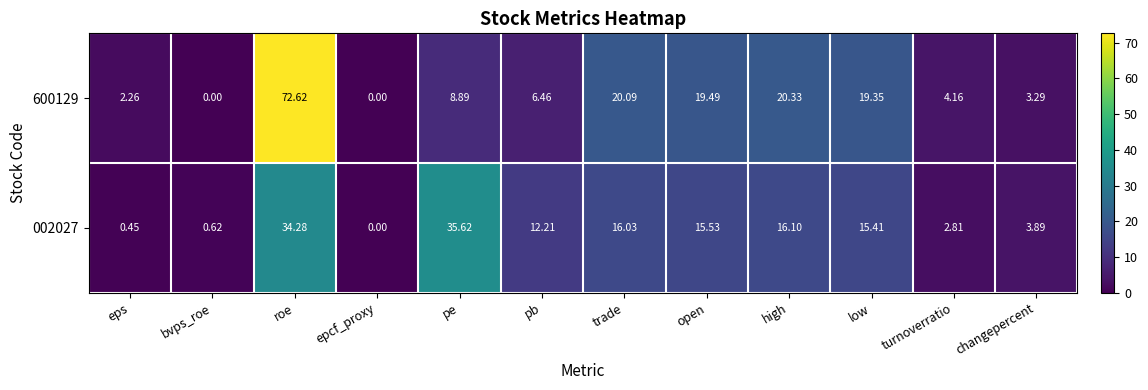

At which label does 600129 first exceed 8?

roe